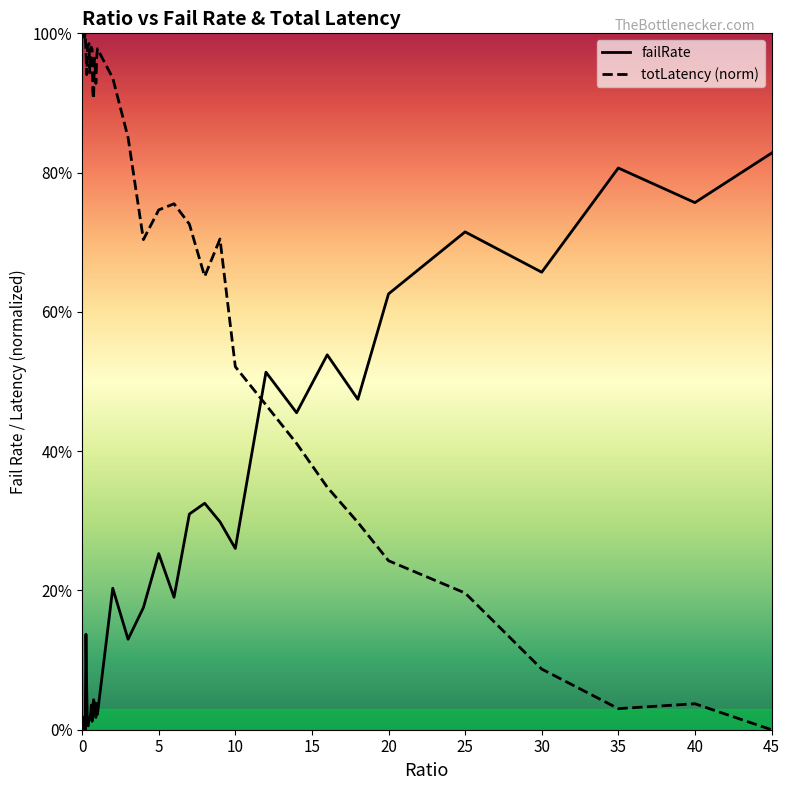

True or false: failRate and totLatency (norm) intersect in this chart.

True